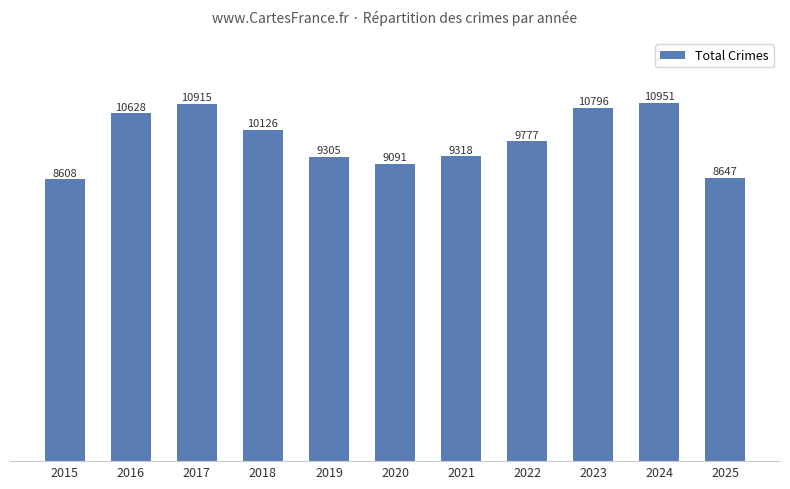

How many data points are less than 9777?

5